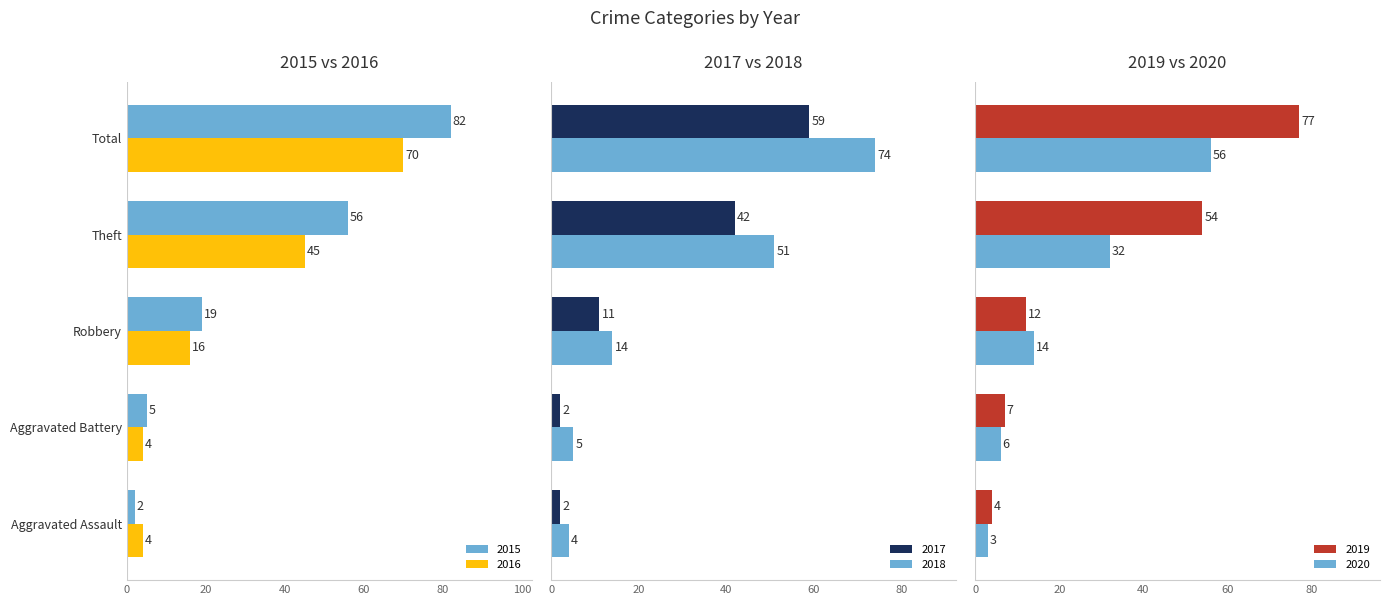

What position from the right is Theft?

2